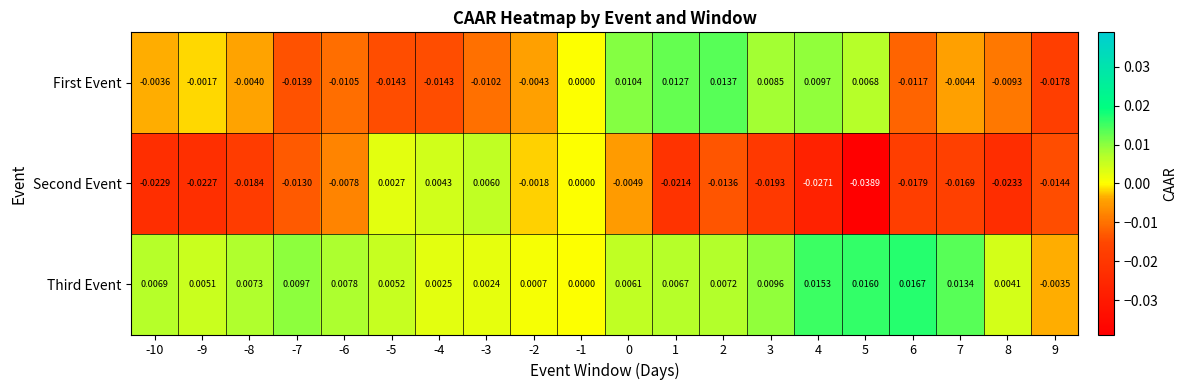

Which series has the widest spread of values?

Second Event